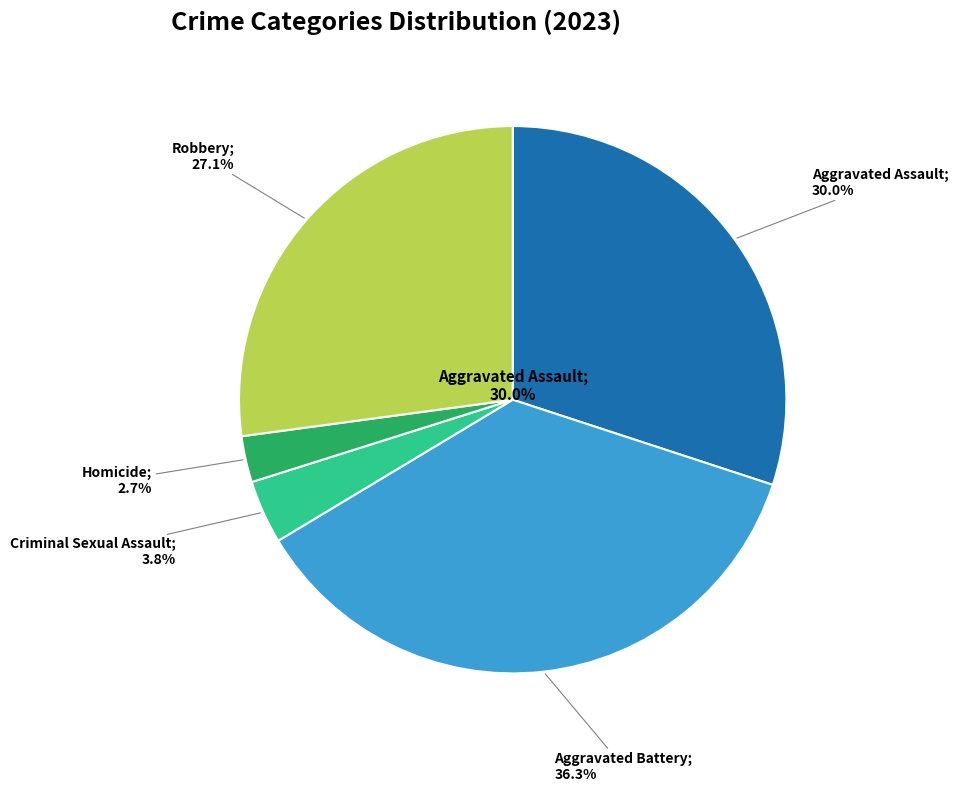

Combined, what portion of the pie is Aggravated Battery and Criminal Sexual Assault?

40.1%